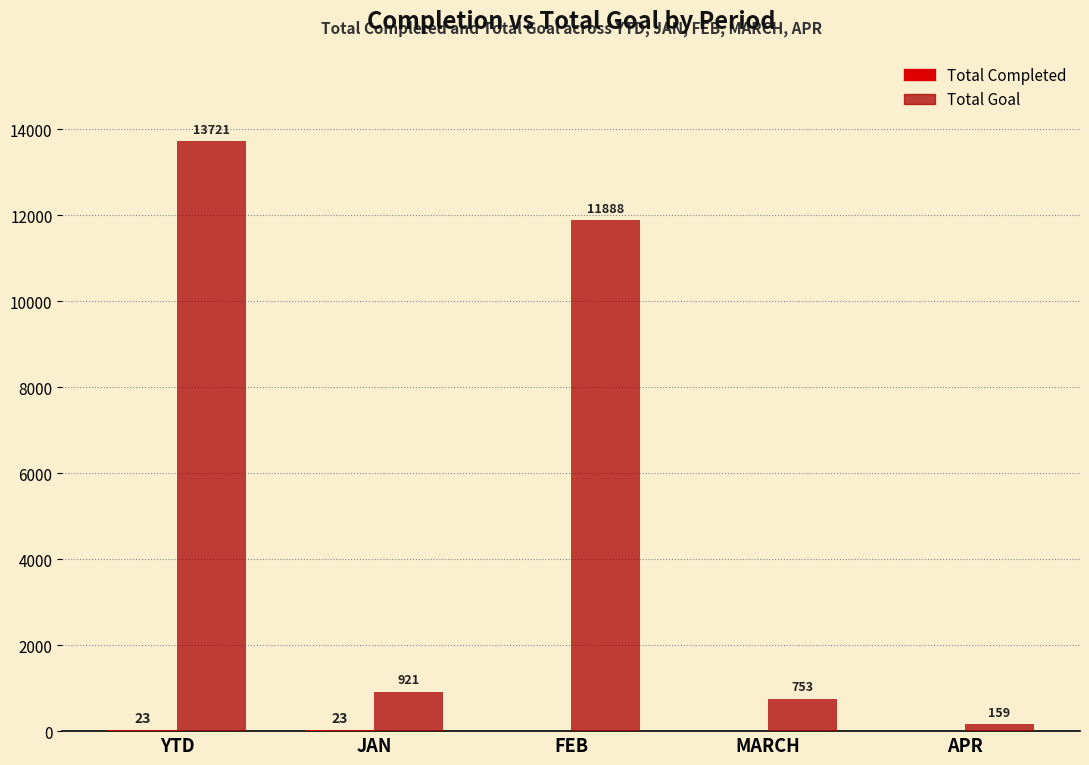

What is the approximate value of Total Goal at YTD?

13721